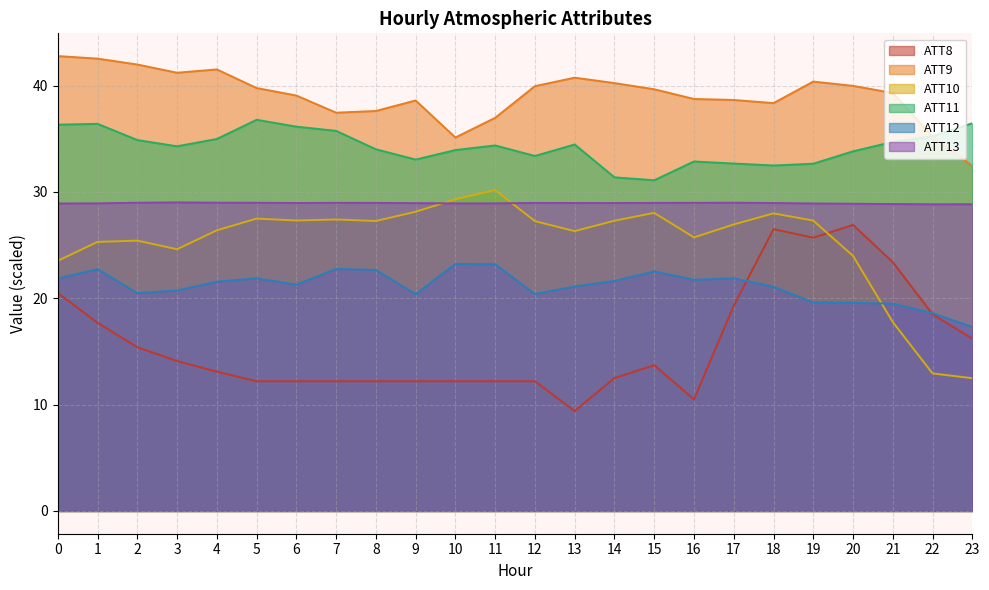

What is the total value across all series at 17?

168.4